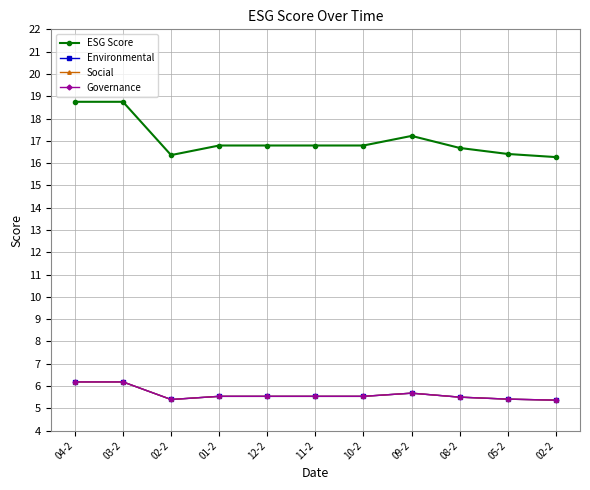

Where is the first local minimum for Environmental?

02-2